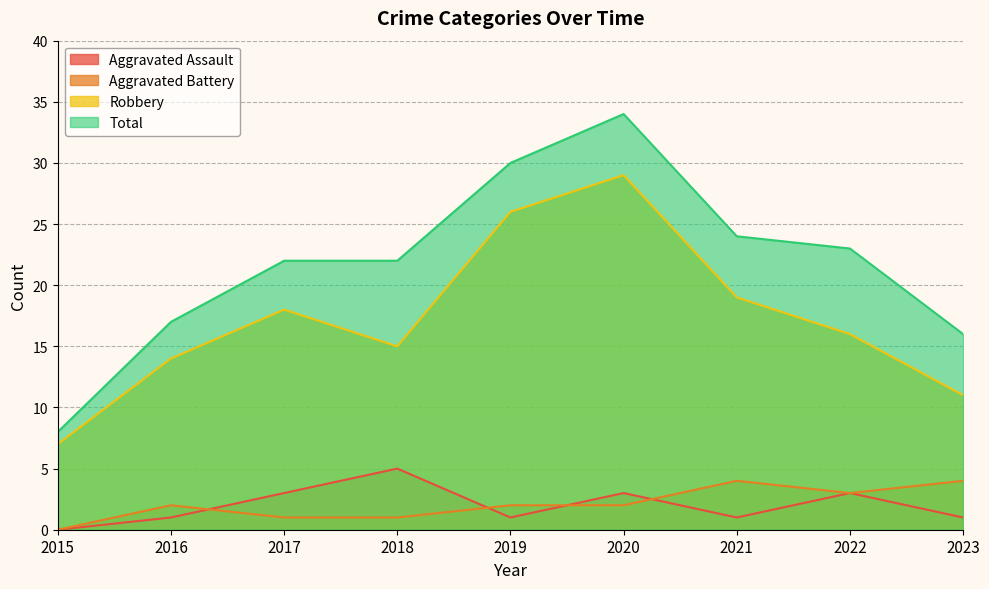

List the series in order of their peak value, highest first.

Total, Robbery, Aggravated Assault, Aggravated Battery